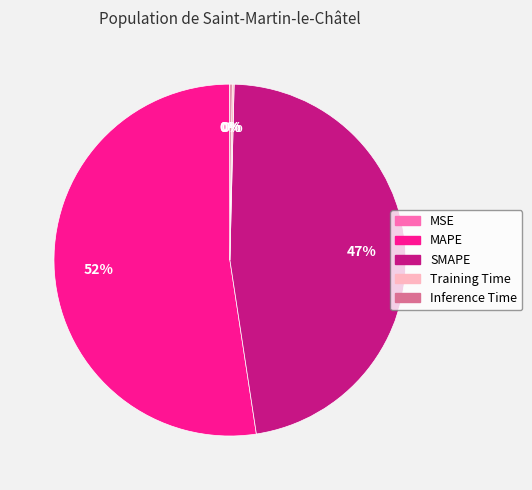

Which category has the biggest portion of the pie?

MAPE